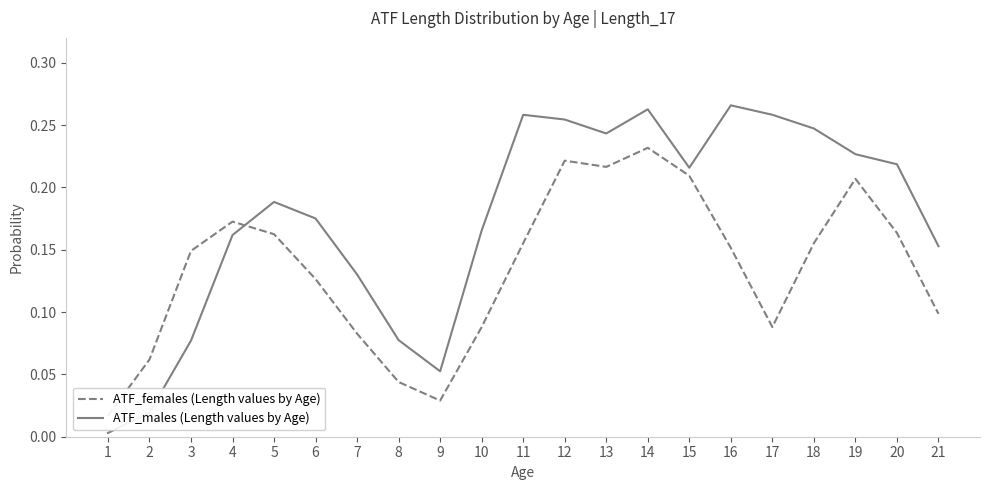

What are all the series names shown in the legend?

ATF_females (Length values by Age), ATF_males (Length values by Age)